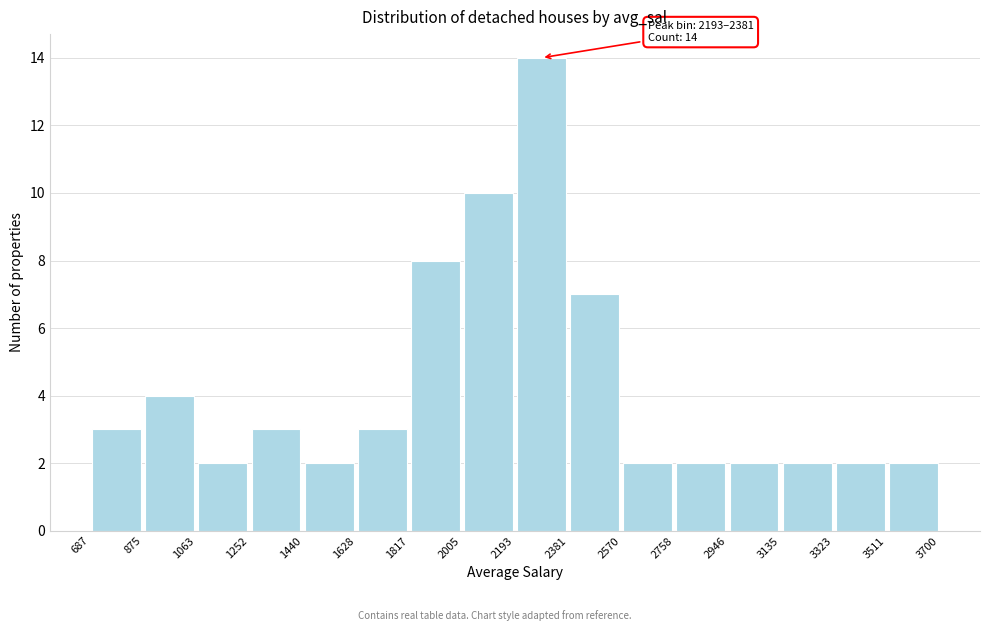

Which range on the x-axis has the tallest bar?

2193 to 2381